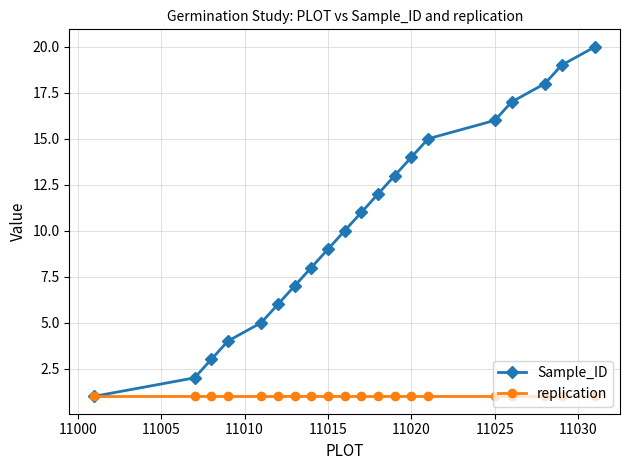

Is this an area chart (filled region under the line)?

No